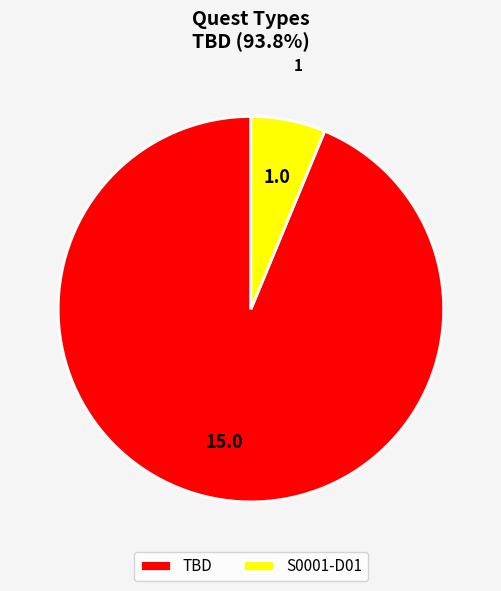

Rank the categories by value from highest to lowest.

TBD, S0001-D01